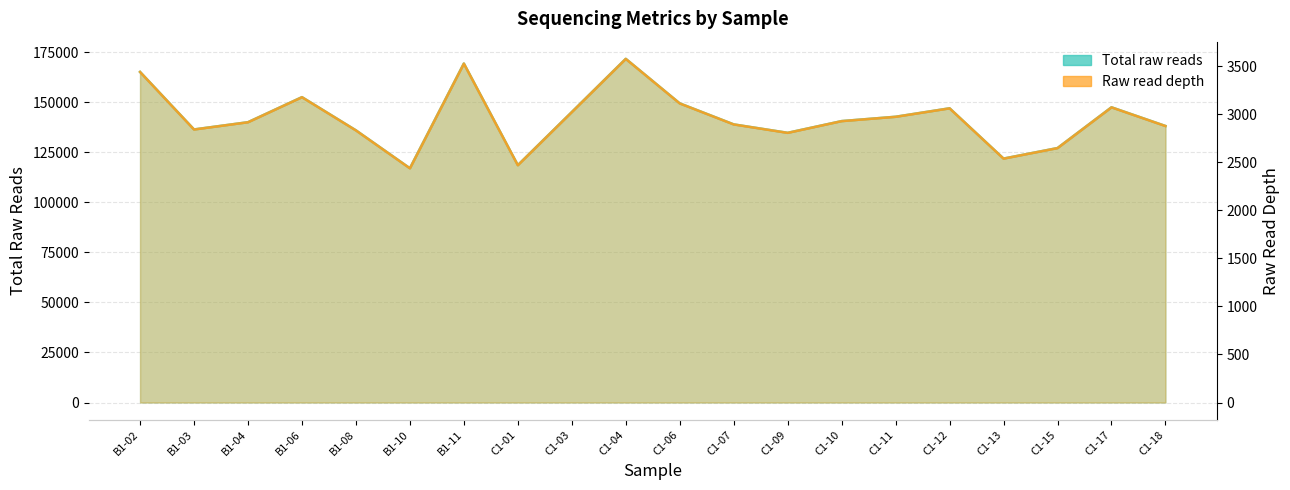

Is it true that Total raw reads equals 161450.0 at C1-01?

False